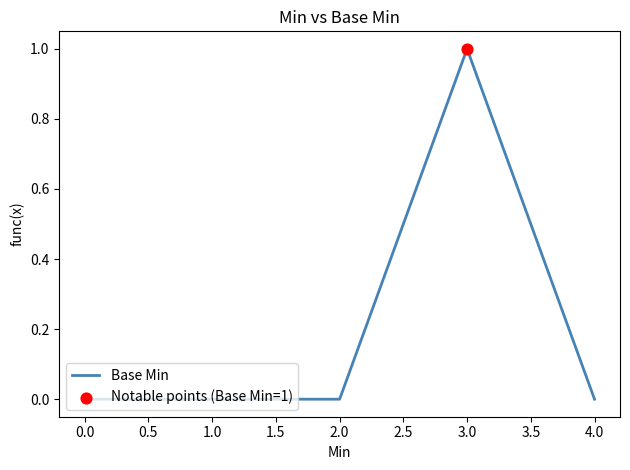

Between 4.0 and 3.0, which is larger?

3.0